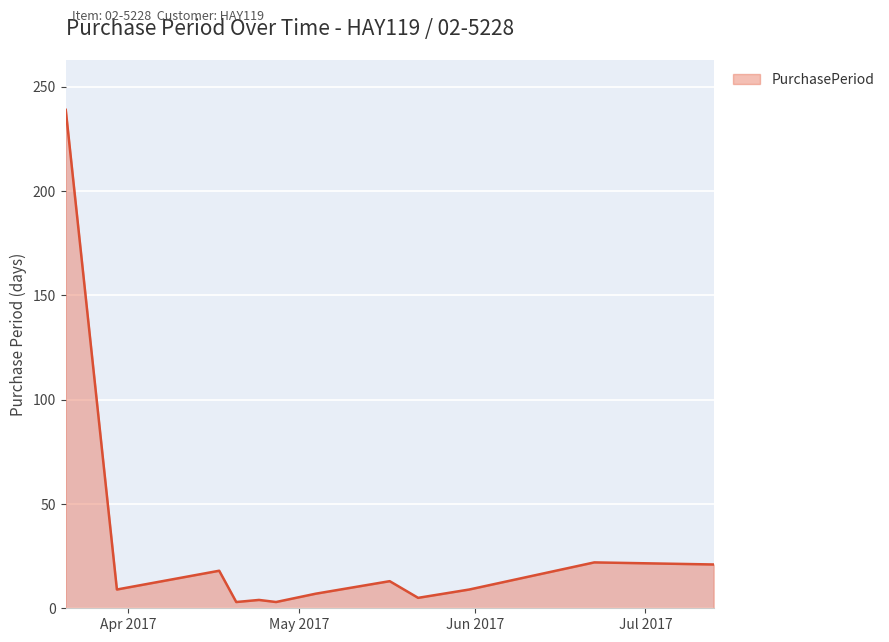

What is the difference between the maximum and minimum values?

236